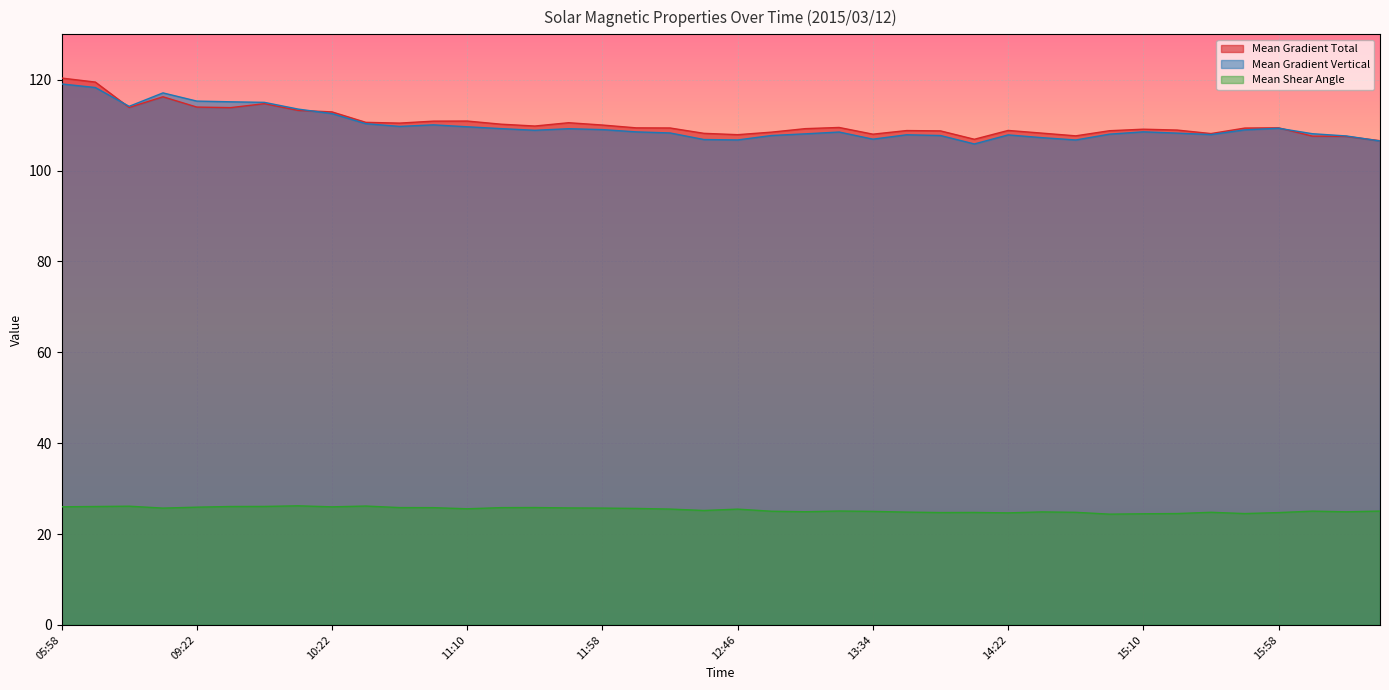

What is the difference between the highest and lowest values at 16:34?

81.5